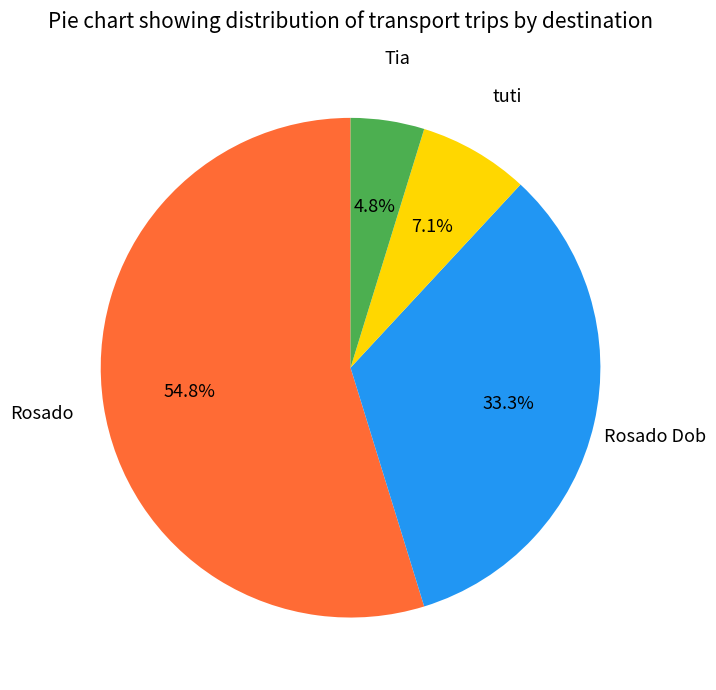

Is there a majority slice in this chart?

Yes